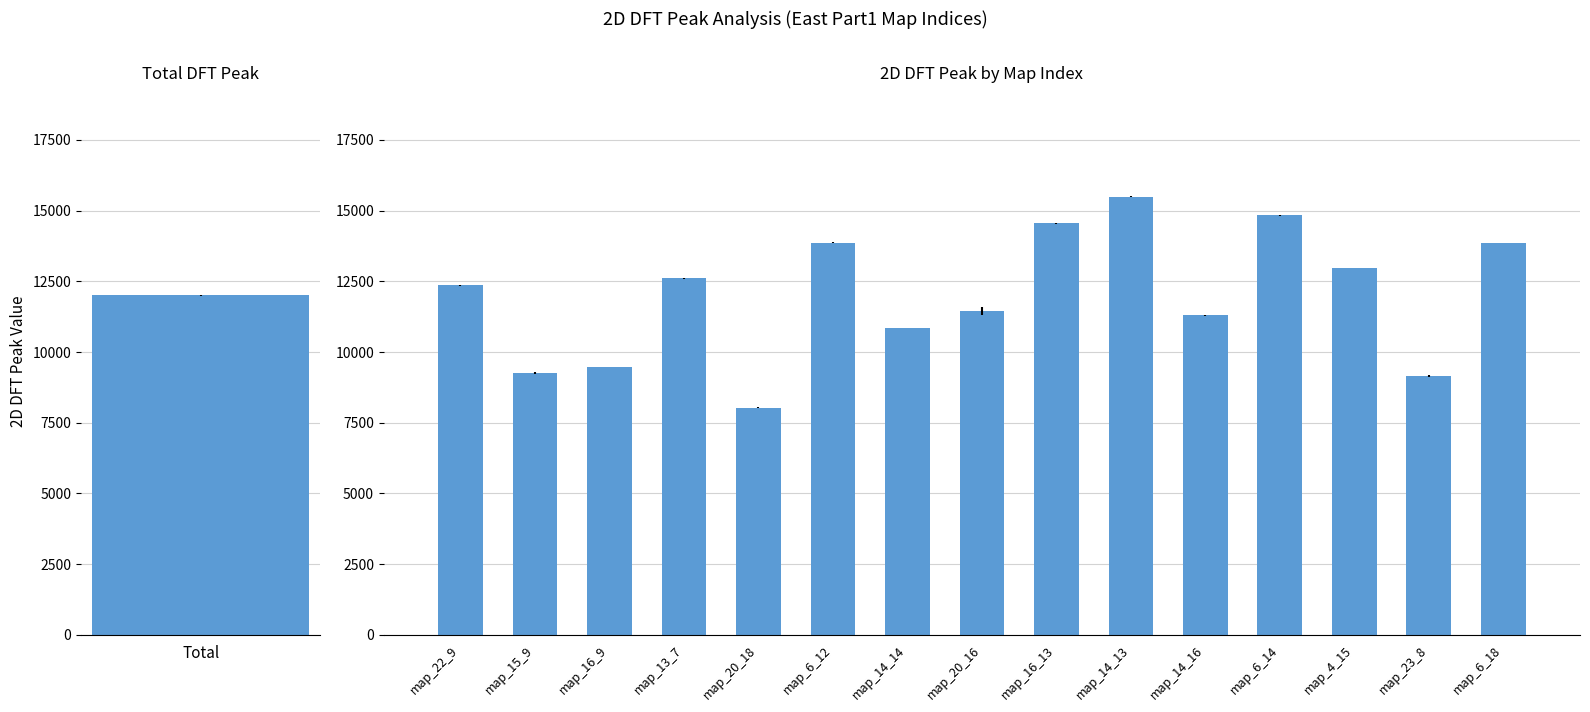

What position from the right is map_23_8?

2